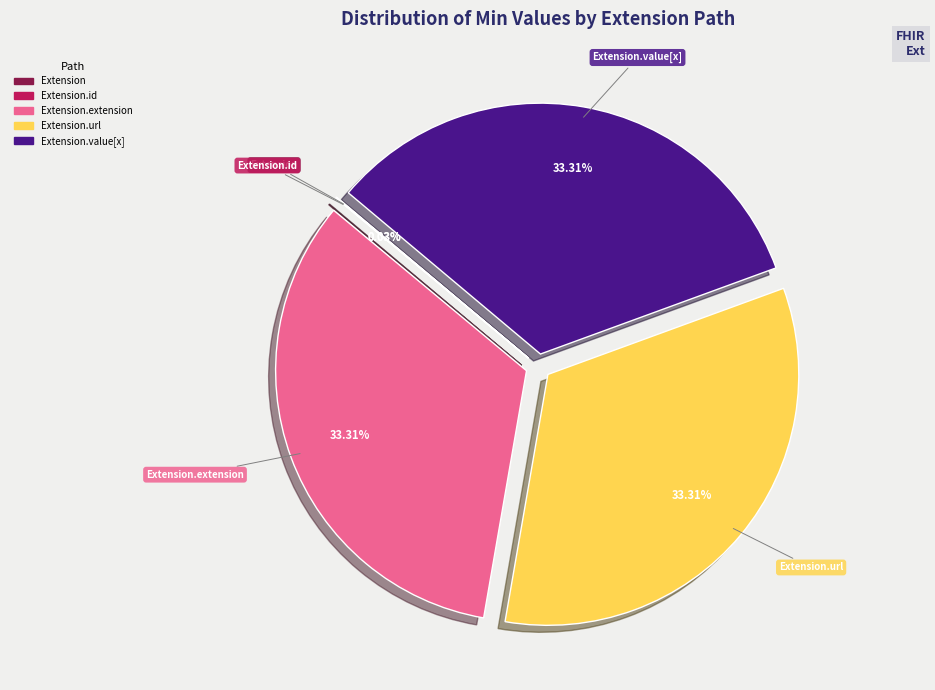

Does any single category account for the majority?

No